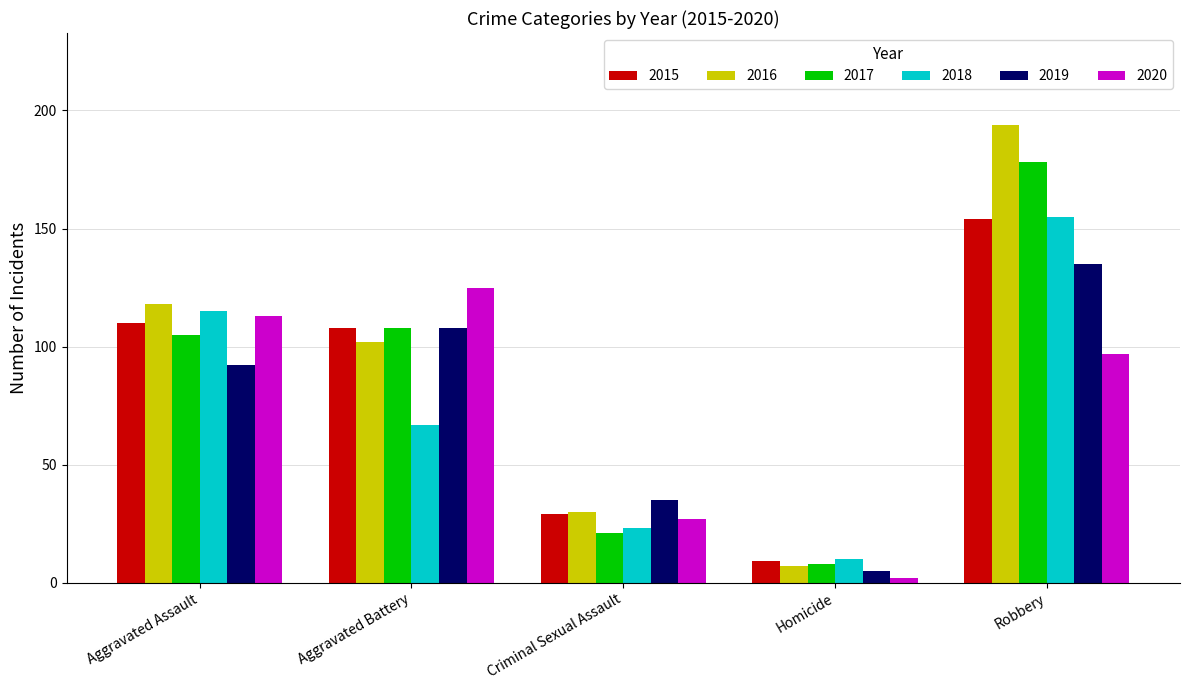

What is the label of the 5th bar from the right?

Aggravated Assault